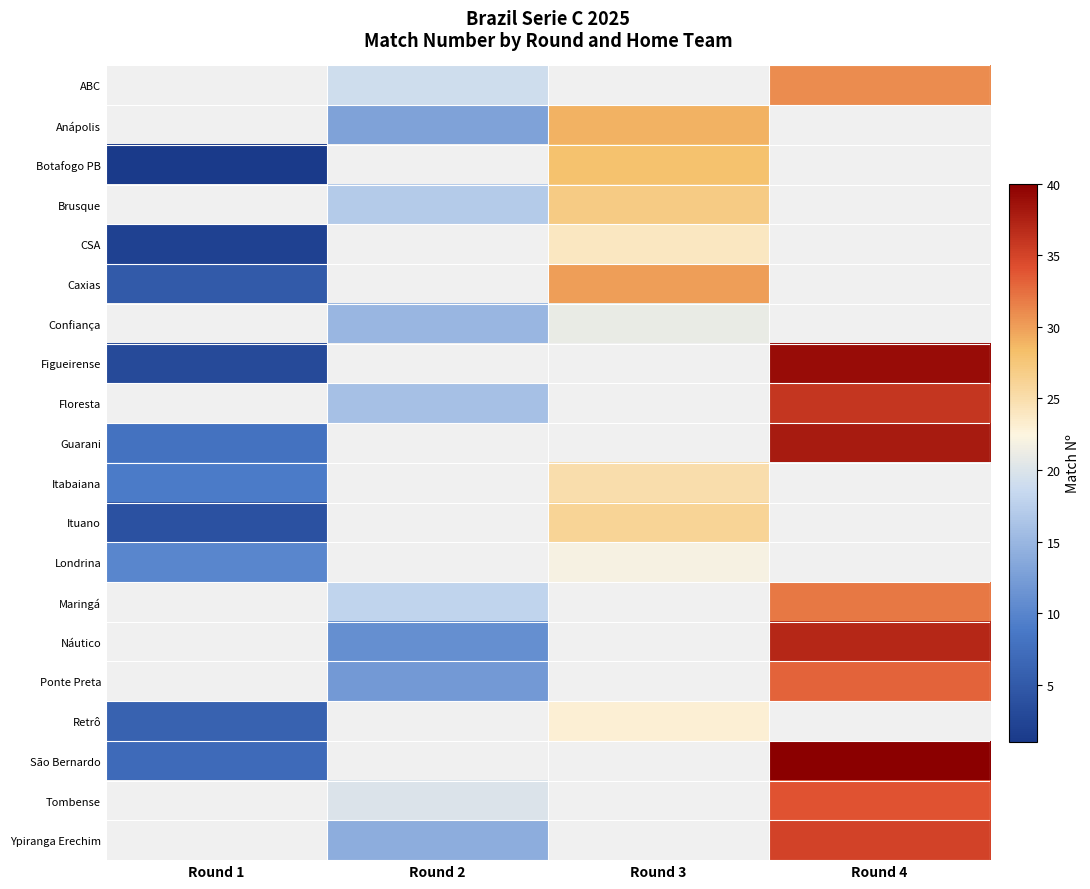

Is the value of Tombense at Round 1 greater than the value of Ituano at Round 3?

No